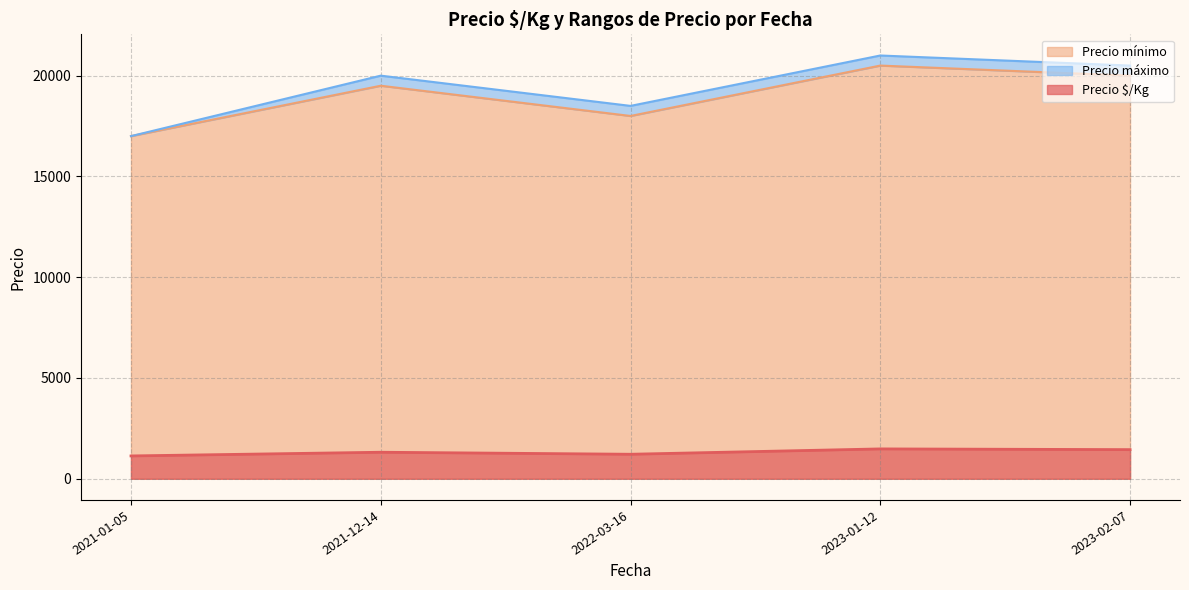

The value of Precio $/Kg at 2023-02-07 is 1446.0. True or false?

True